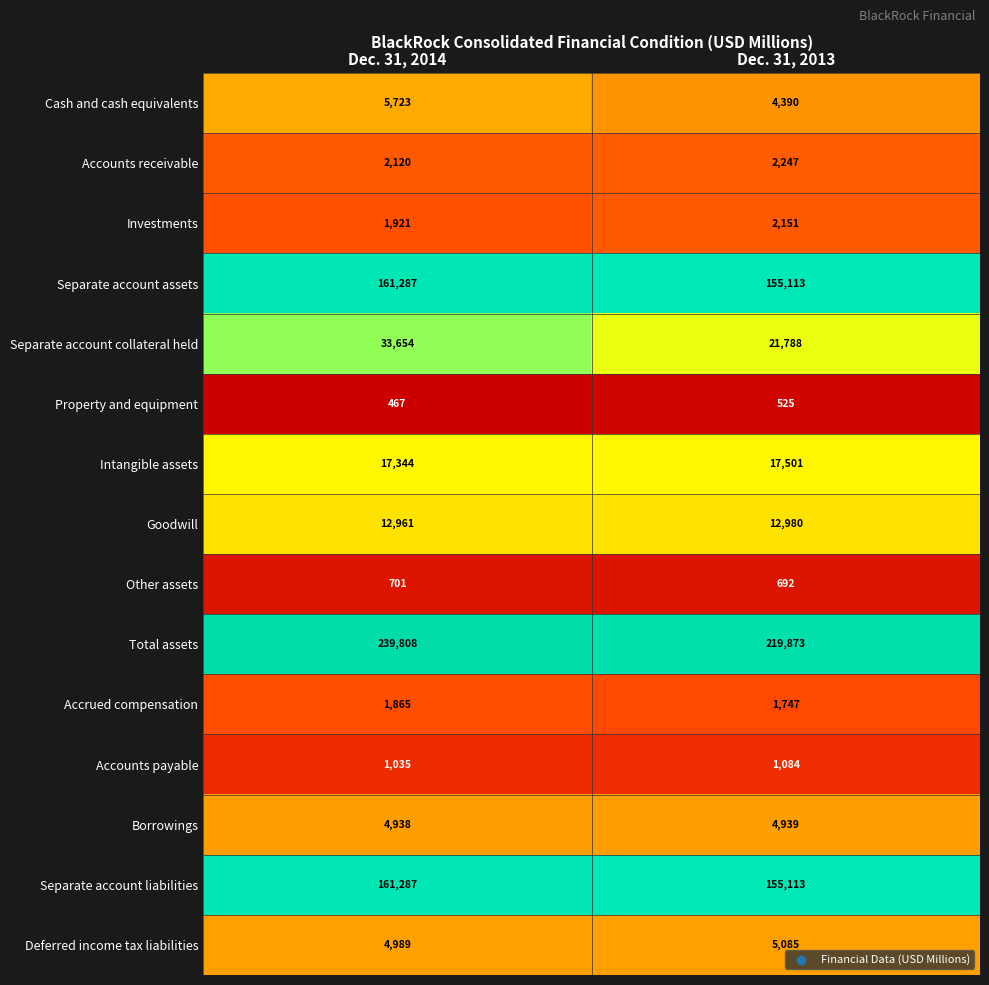

Is the value of Total assets at Dec. 31, 2014 greater than the value of Accounts payable at Dec. 31, 2014?

Yes